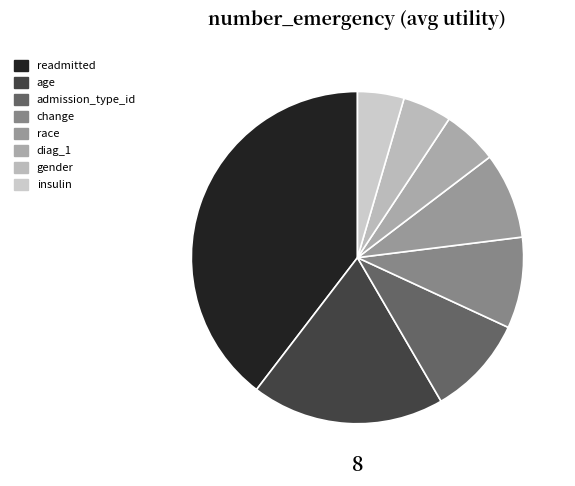

What is the ratio of the value at change to the value at readmitted?

0.2